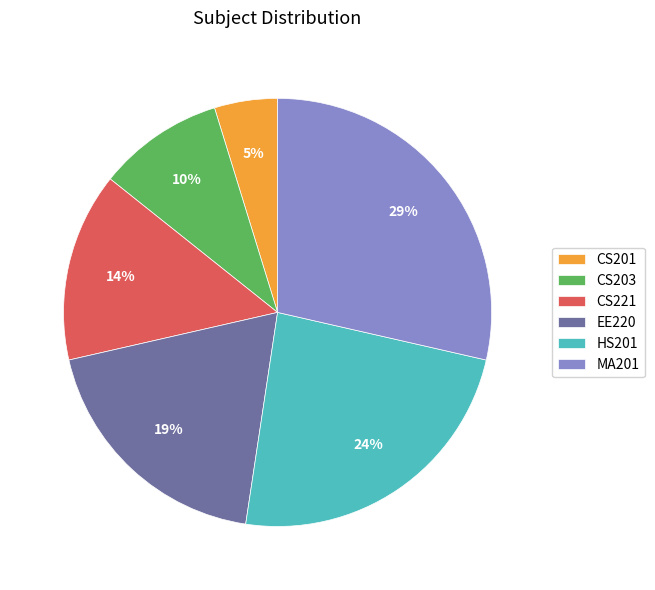

Is the sum of CS203 and MA201 greater than half?

No